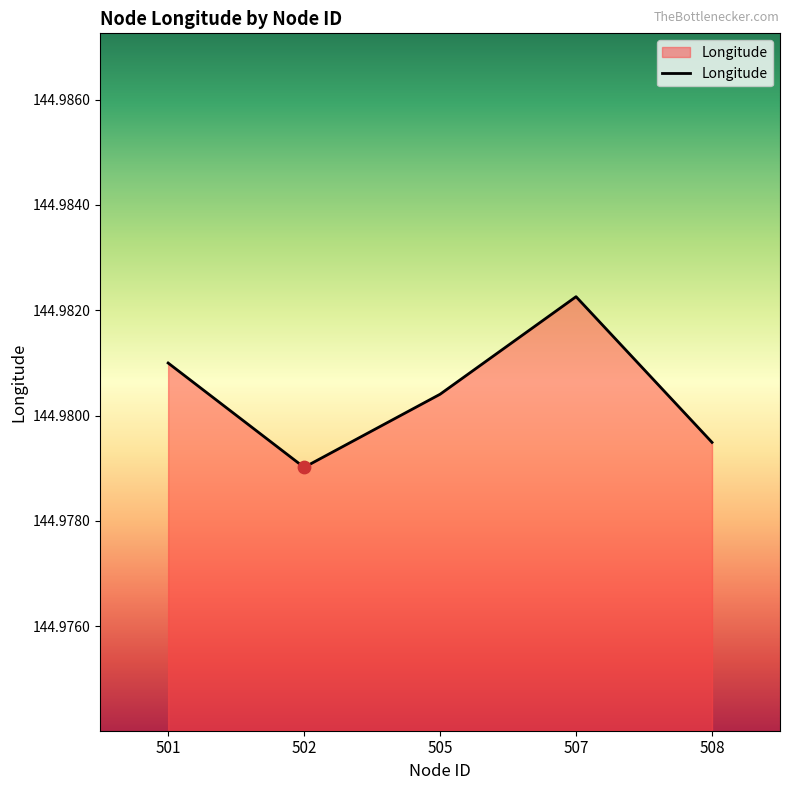

Between 501 and 508, which is larger?

501